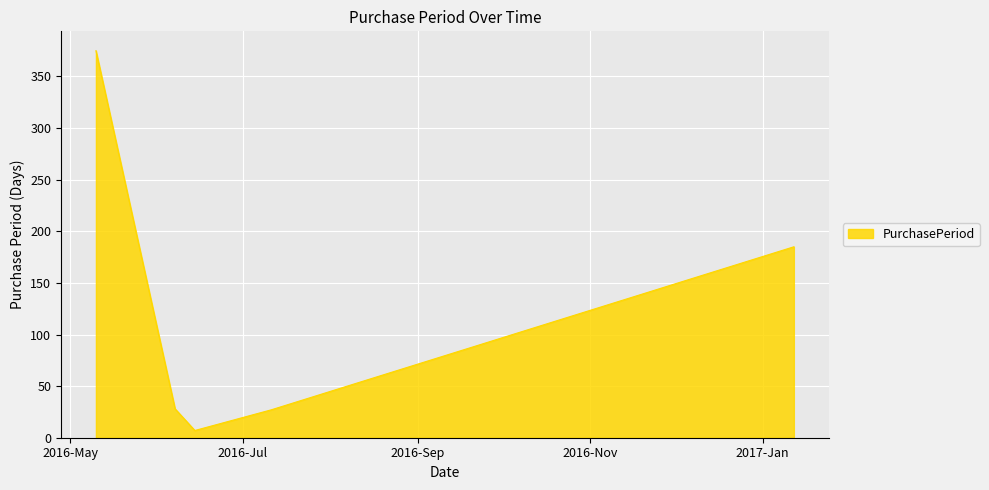

What is the smallest value displayed?

7